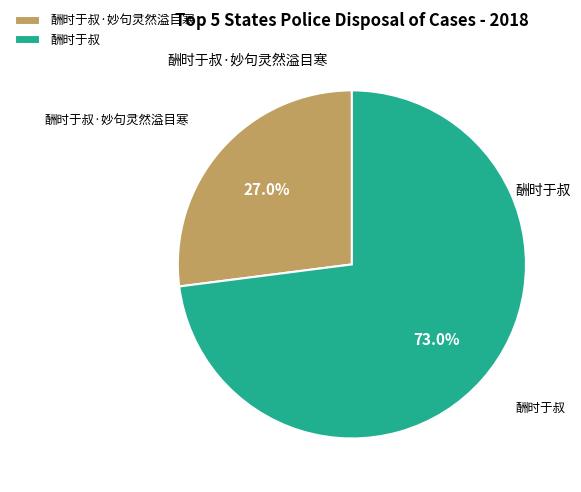

Which category has the smallest portion of the pie?

酬时于叔·妙句灵然溢目寒